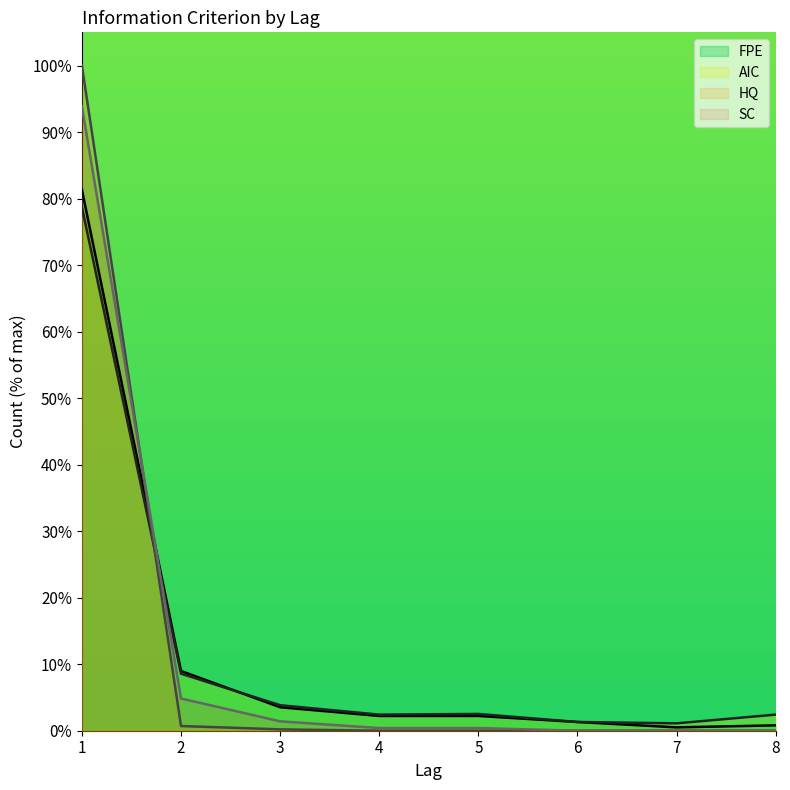

How many lines are shown in the chart?

4